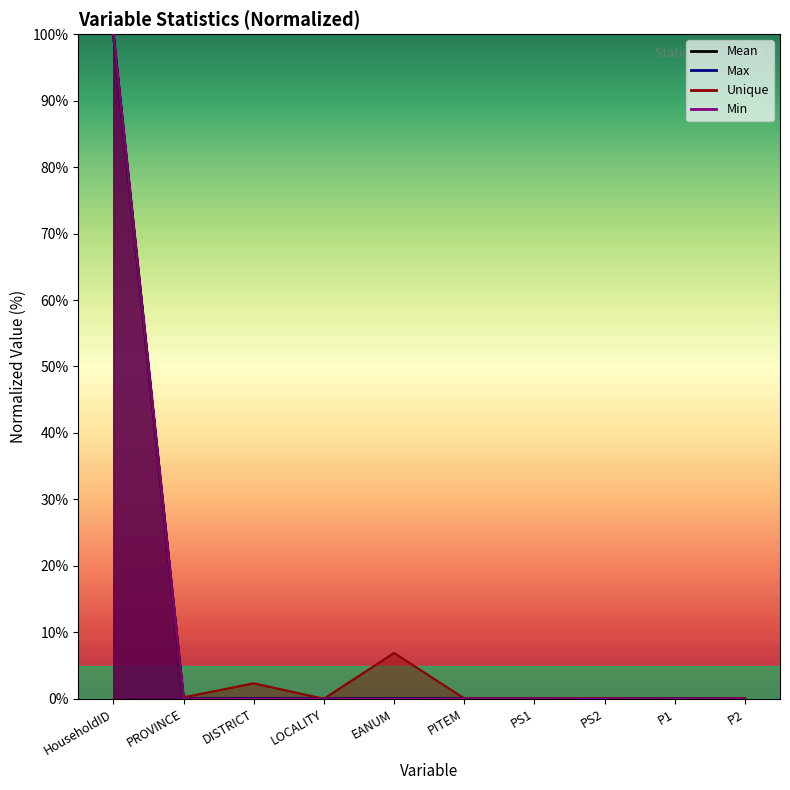

Count the number of categories in the chart.

10